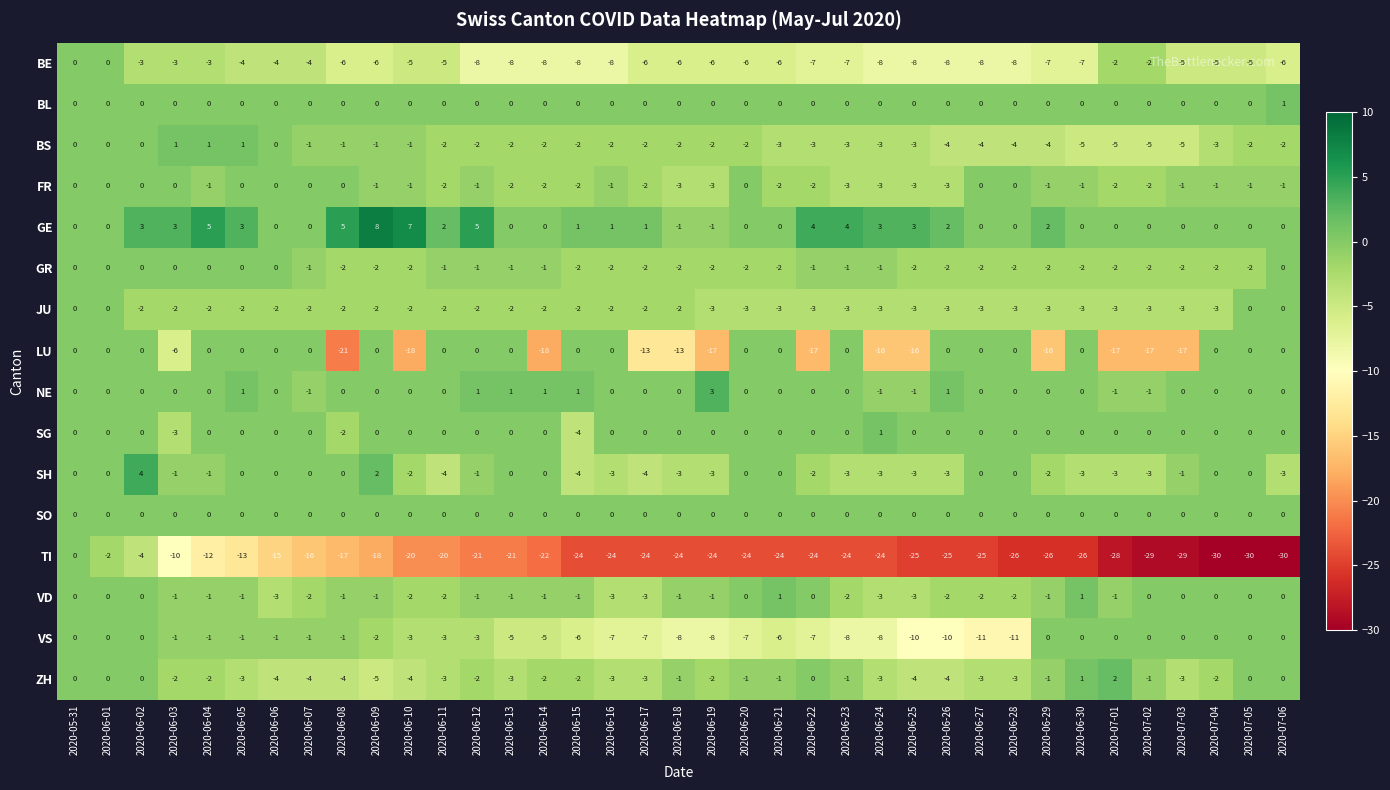

Which series has the largest range (max minus min)?

TI